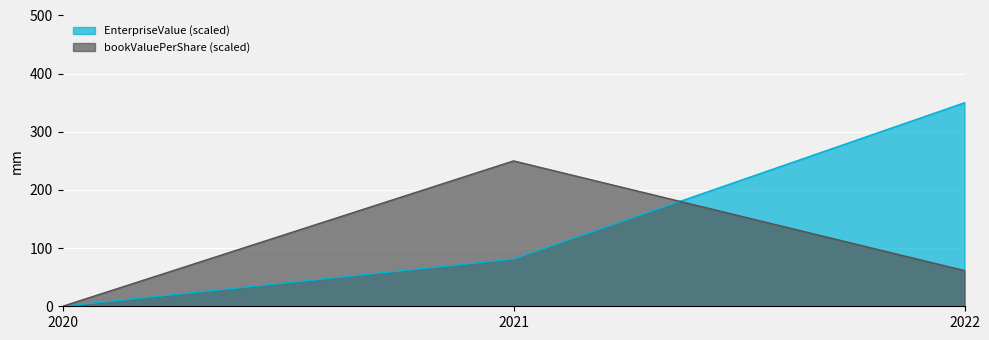

At which label does EnterpriseValue reach its minimum?

2020